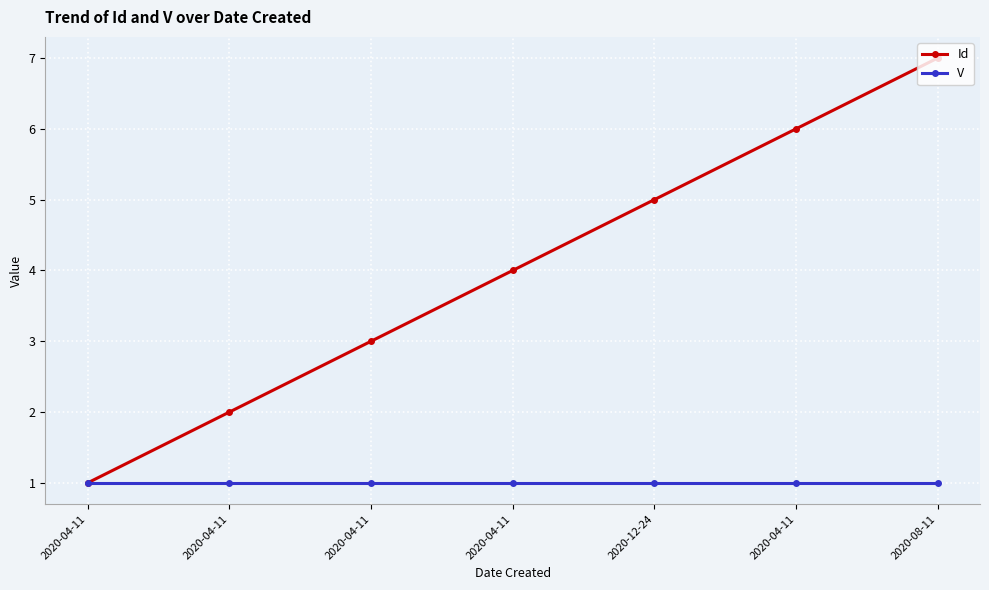

How many series are shown in this chart?

2